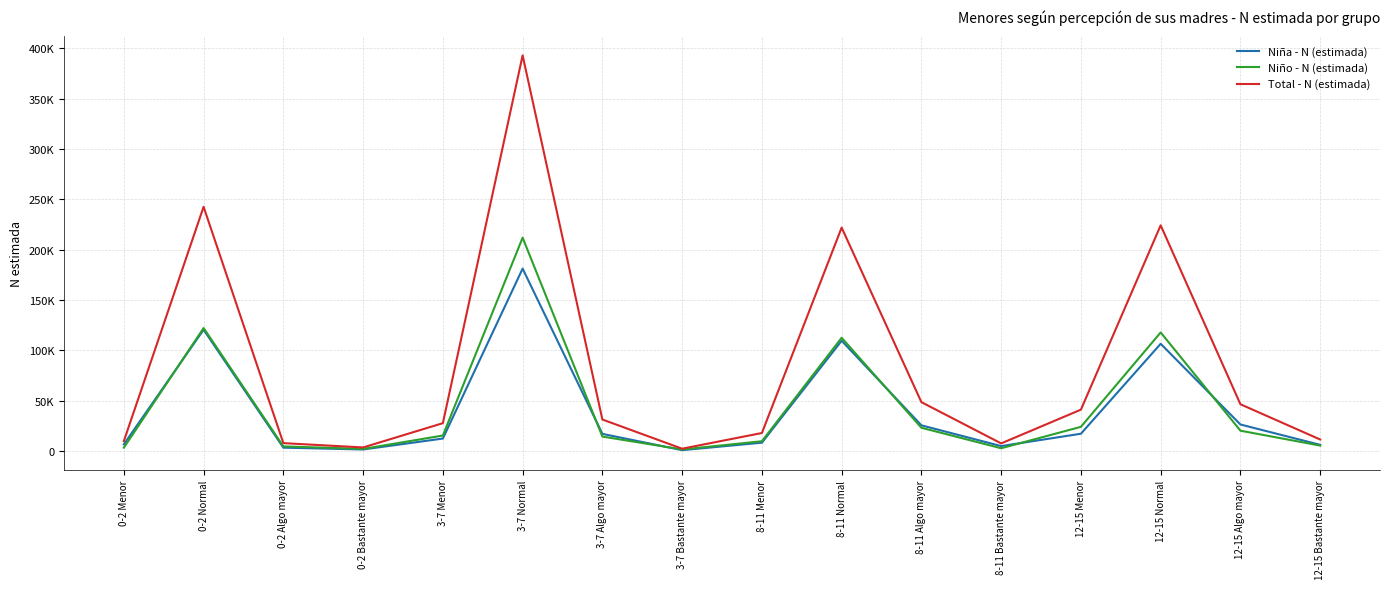

Does the chart have visible grid lines?

Yes